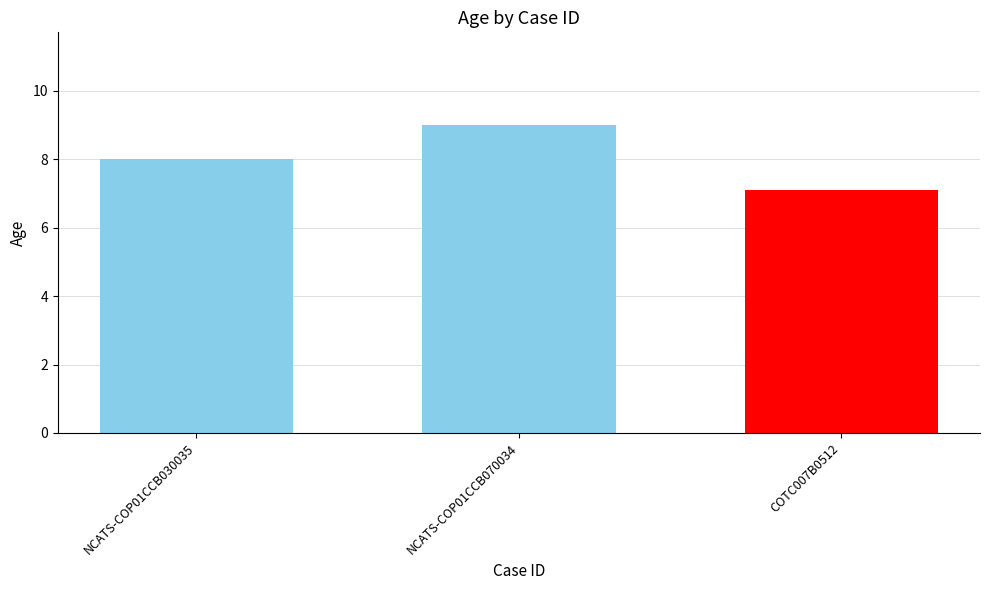

Reading left to right, list all the values displayed in this chart.

NCATS-COP01CCB030035=8.0	NCATS-COP01CCB070034=9.0	COTC007B0512=7.1